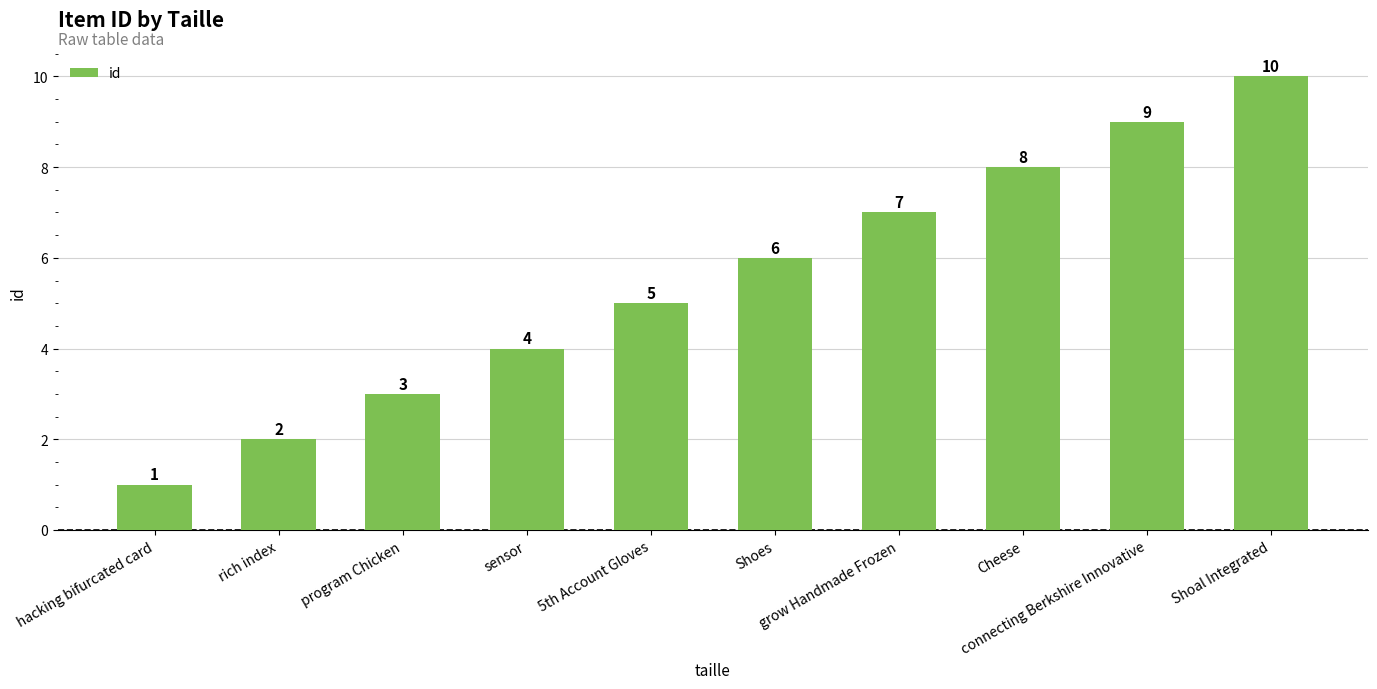

What is the ratio of the value at hacking bifurcated card to the value at rich index?

0.5